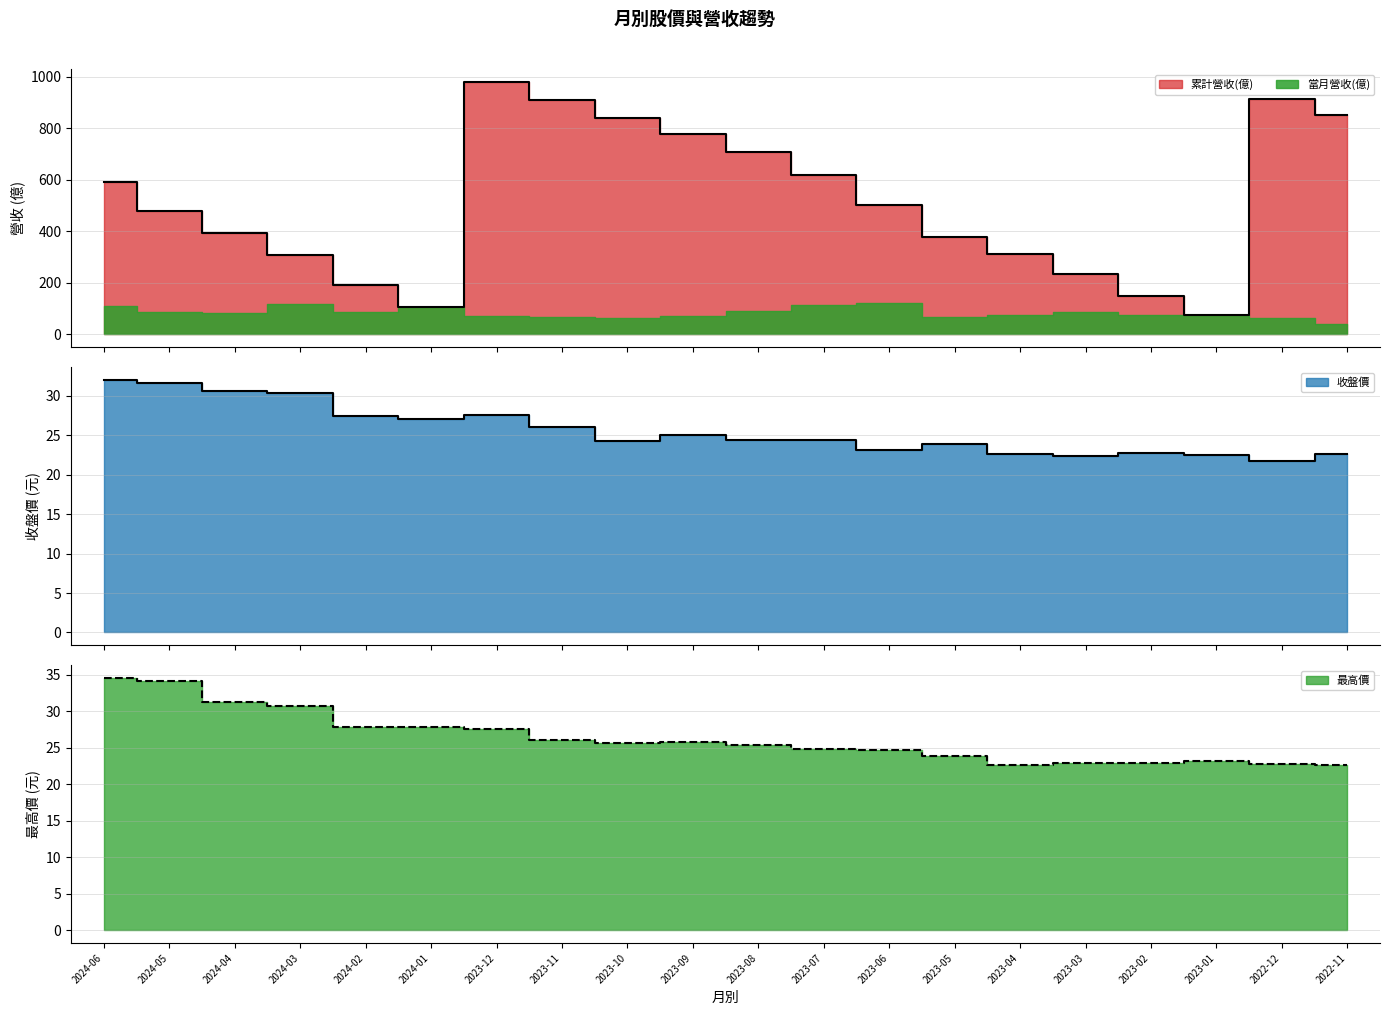

In 最高價, how many points are lower than both neighbors (excluding endpoints)?

2